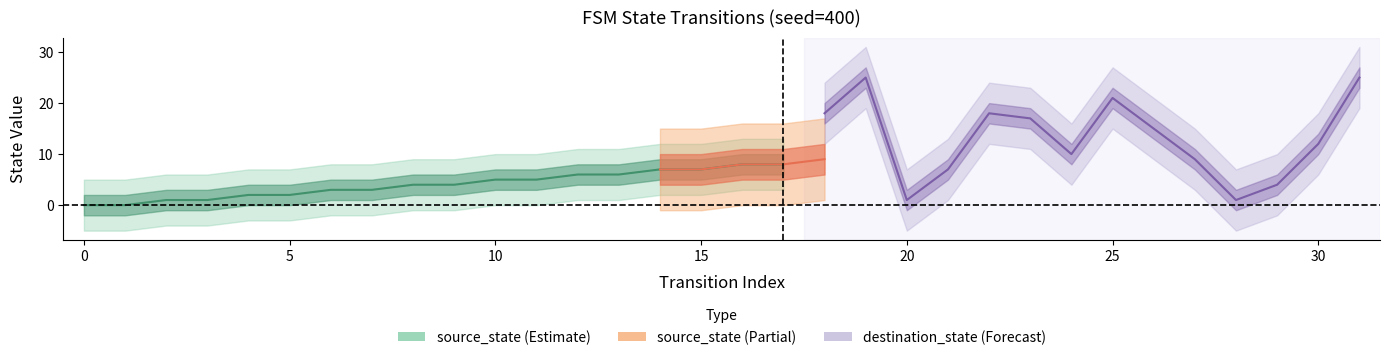

What is the value of the source_state point at the 19th from the left?

9